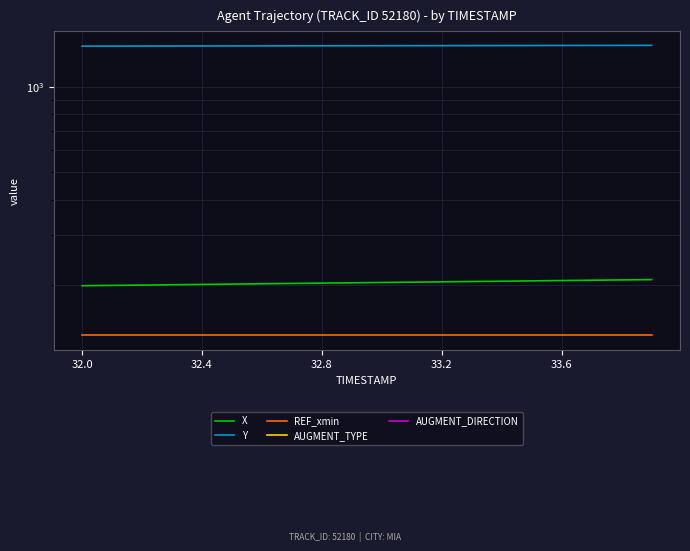

How many values in the Y series exceed 1396?

11